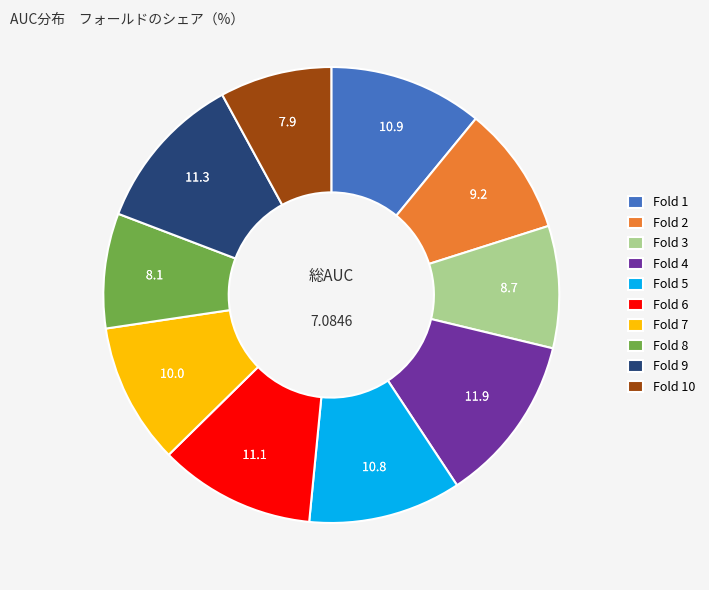

Which category has the biggest portion of the pie?

Fold 4